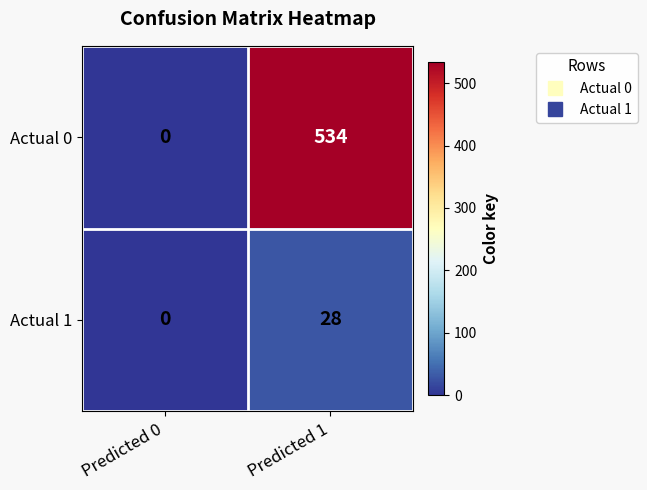

Reading left to right, transcribe all the data shown in this chart.

Actual 0: Predicted 0=0	Predicted 1=534
Actual 1: Predicted 0=0	Predicted 1=28